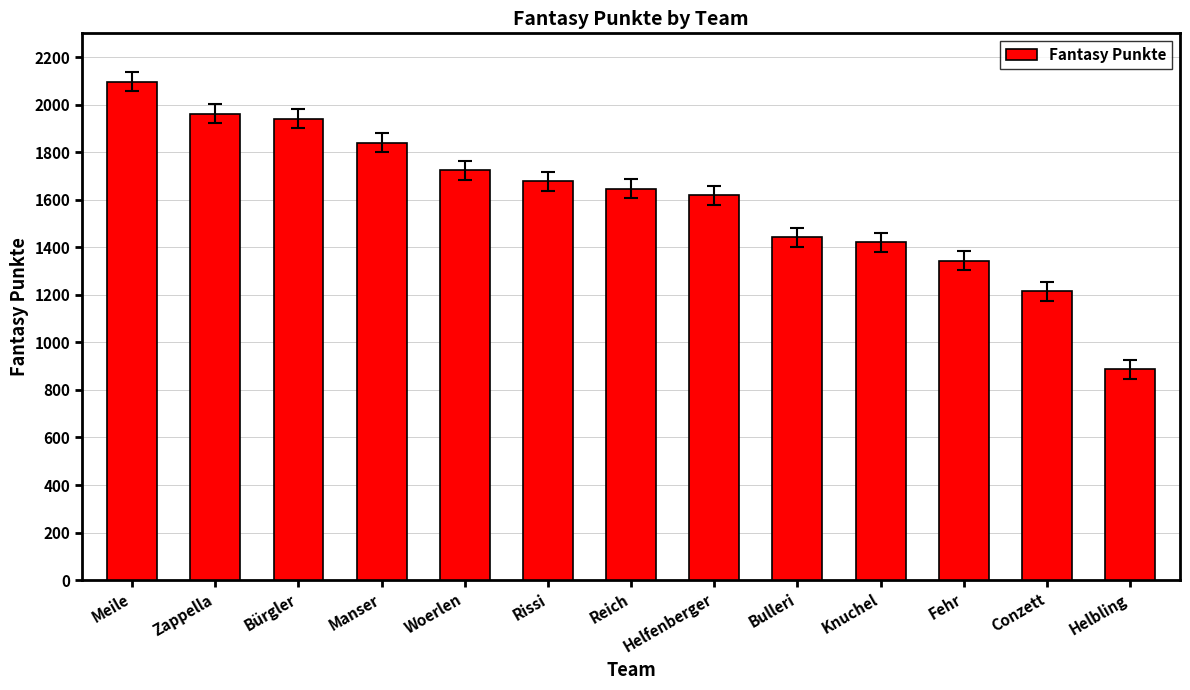

Reading left to right, list all the values displayed in this chart.

2097	1962	1941	1840	1723	1678	1647	1618	1442	1422	1343	1214	887